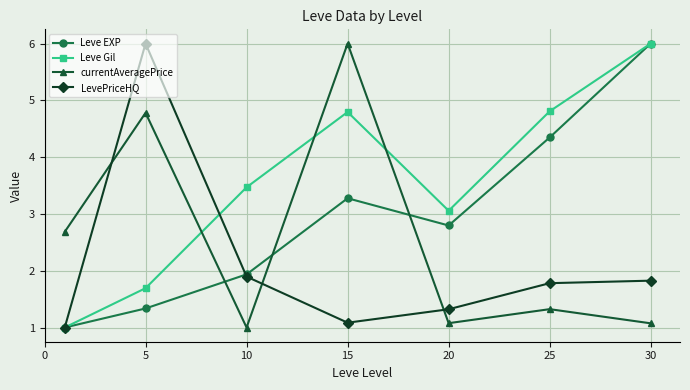

True or false: LevePriceHQ has more than 0 points higher than both neighbors.

True